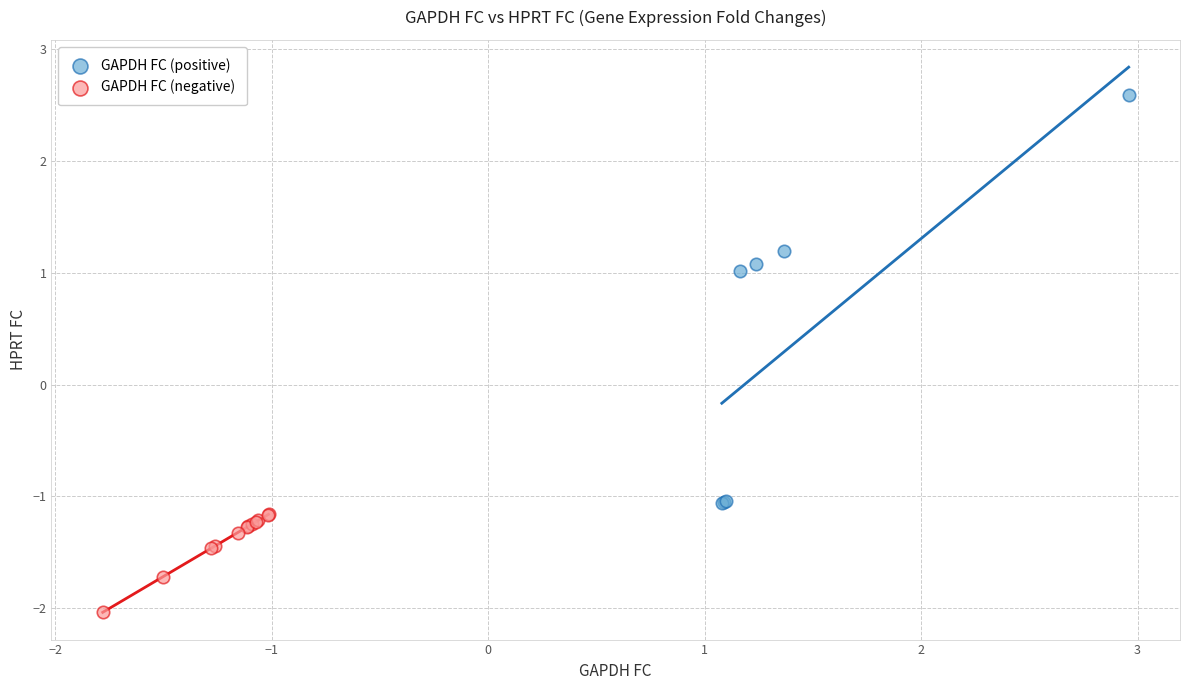

Which series contains the lowest Y value?

GAPDH FC (negative)